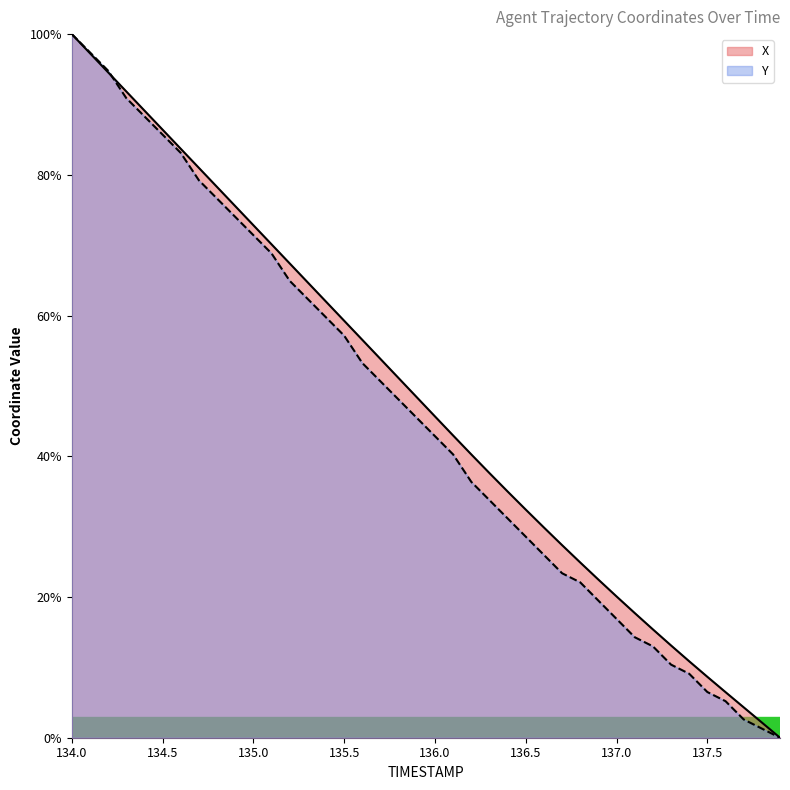

At 136.6, list the series in order from smallest to largest.

Y, X